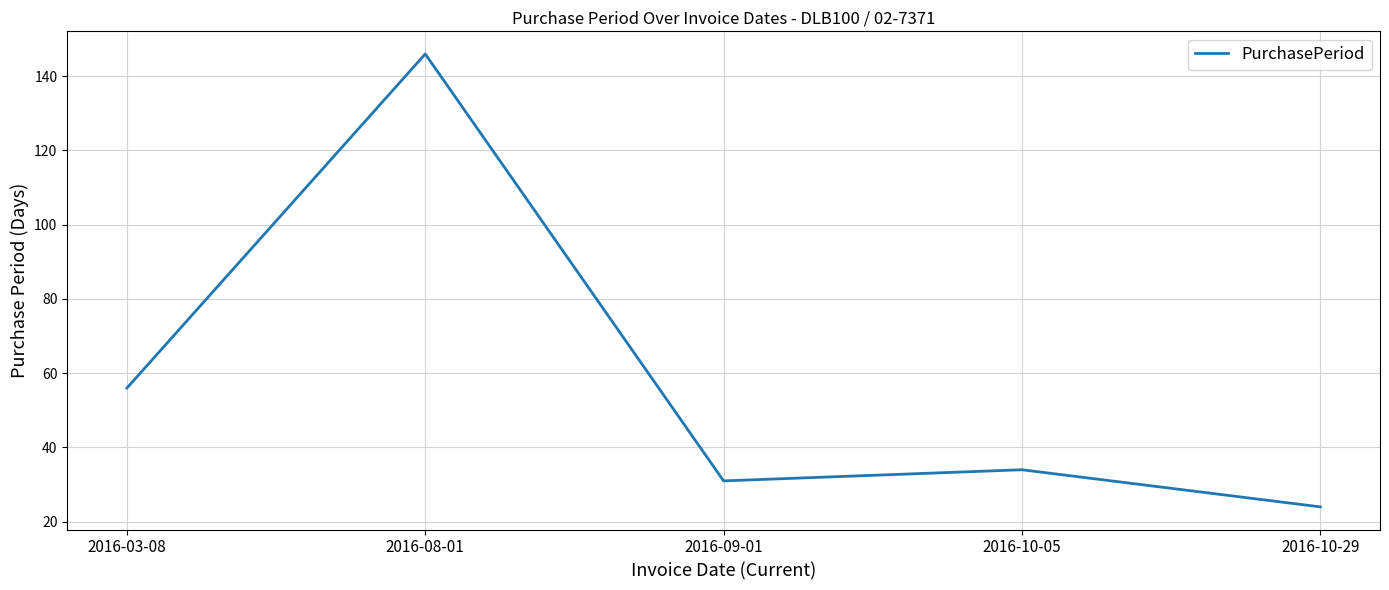

Is it true that the value at 2016-03-08 is 56?

True